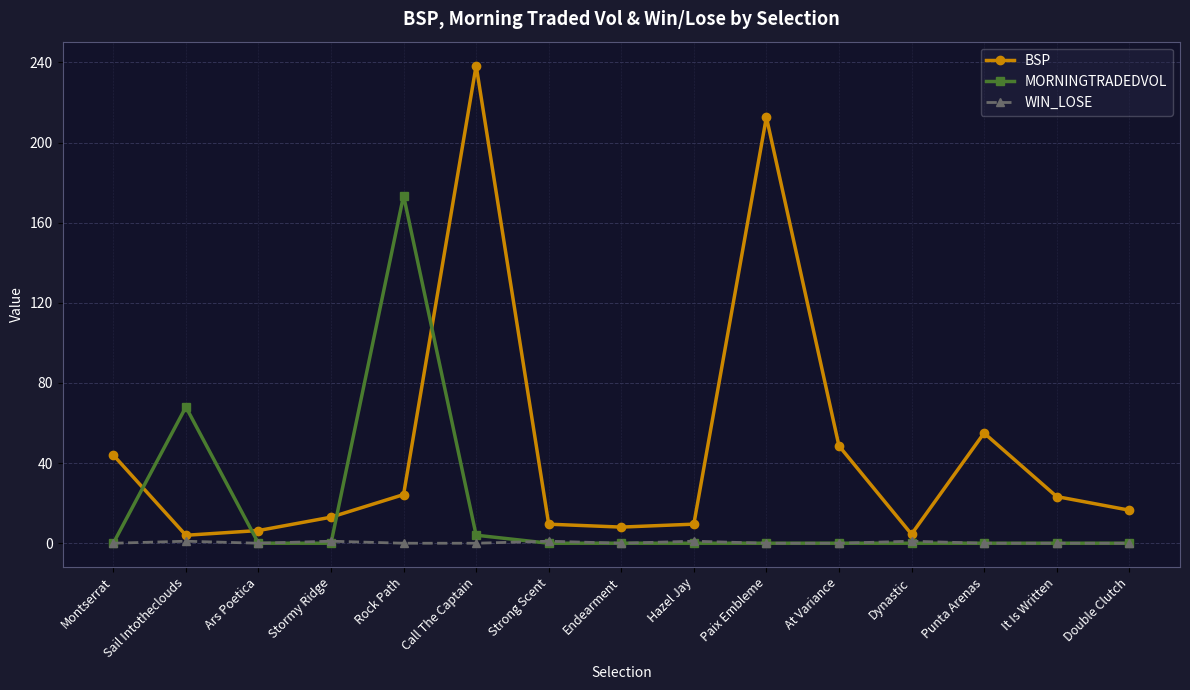

The value of MORNINGTRADEDVOL at Endearment is -118.8. True or false?

False